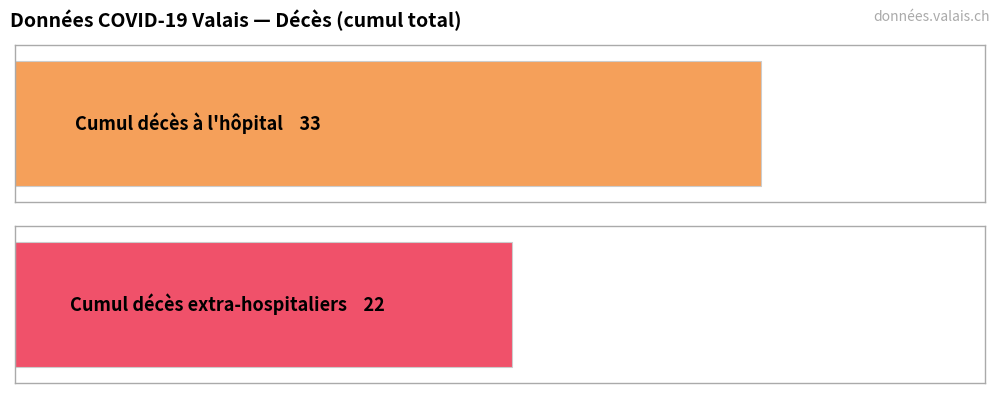

How many bars are there in each group?

2